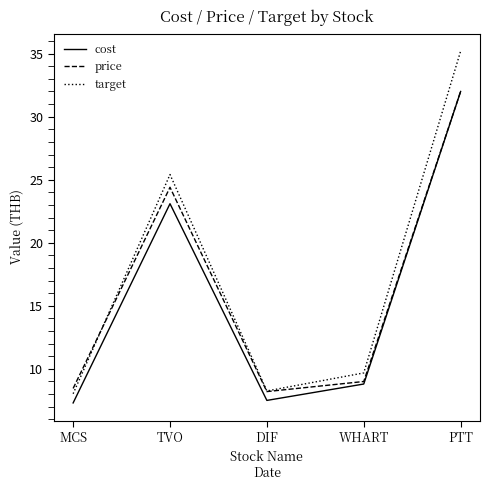

List the series in order of their overall mean, lowest first.

cost, price, target